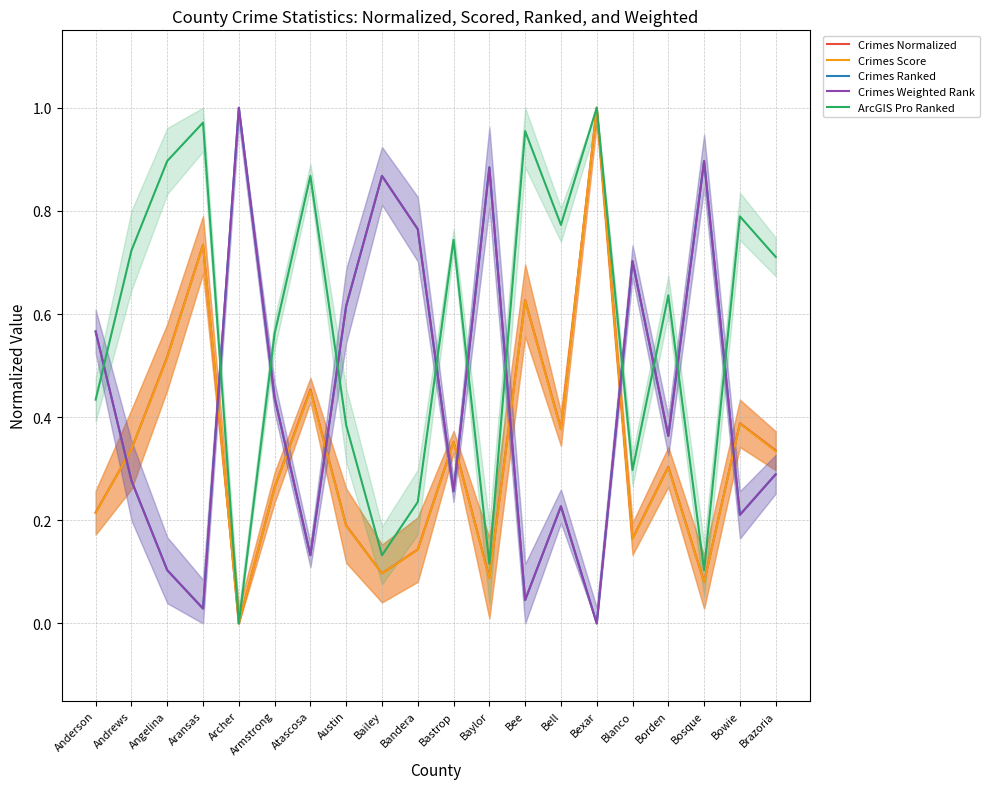

The Crimes Weighted Rank series shows 0.0 at Aransas. True or false?

False